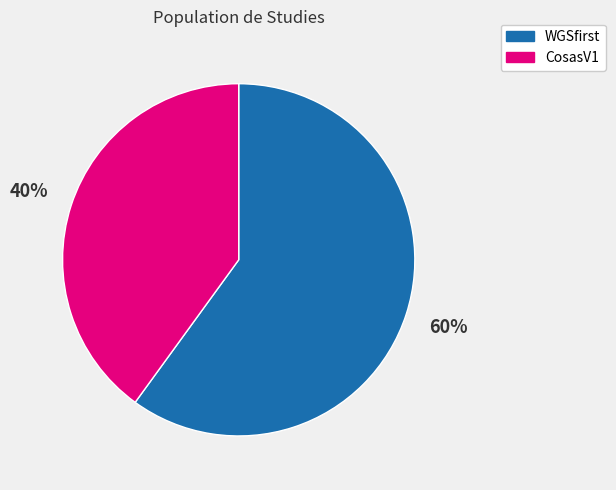

Count the number of slices in the pie.

2